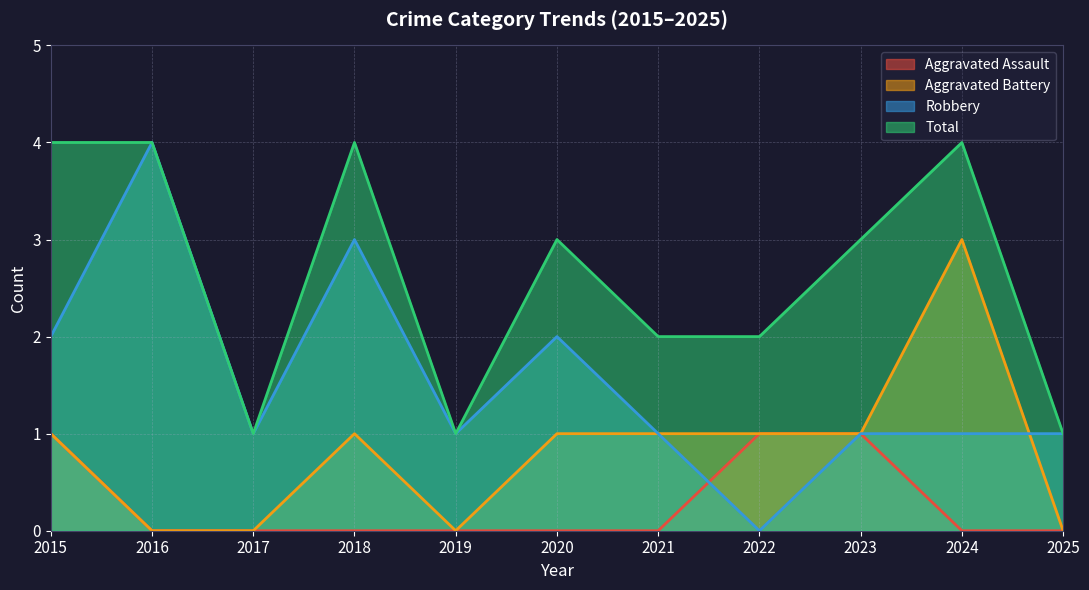

What is the difference between the highest and lowest values at 2023?

2